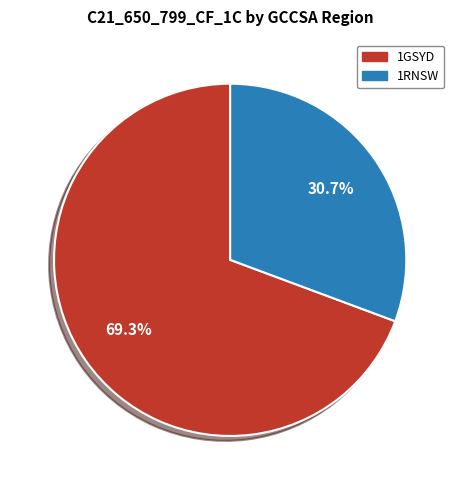

To the nearest percent, what is the average slice percentage?

50%